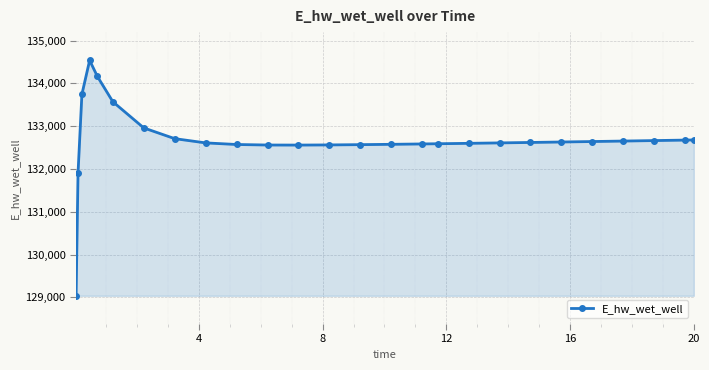

What is the difference between the maximum and minimum values?

5500.9